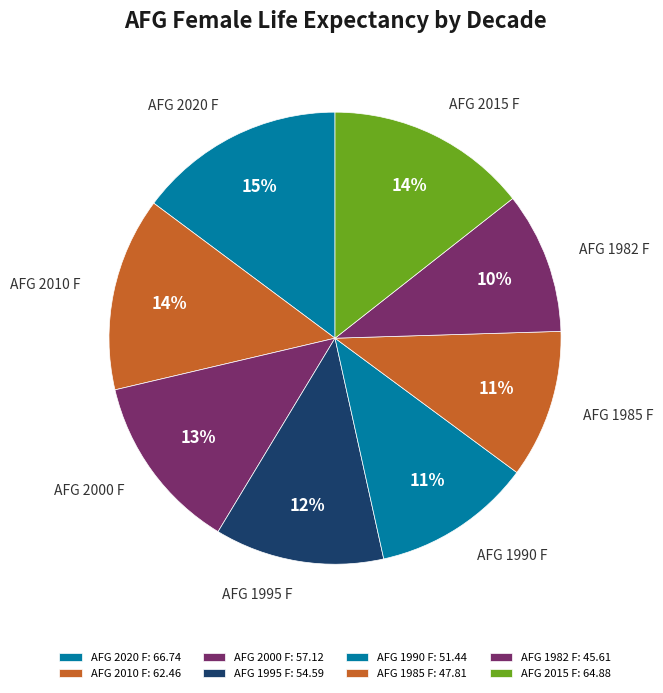

True or false: AFG 2000 F accounts for 19% of the total.

False